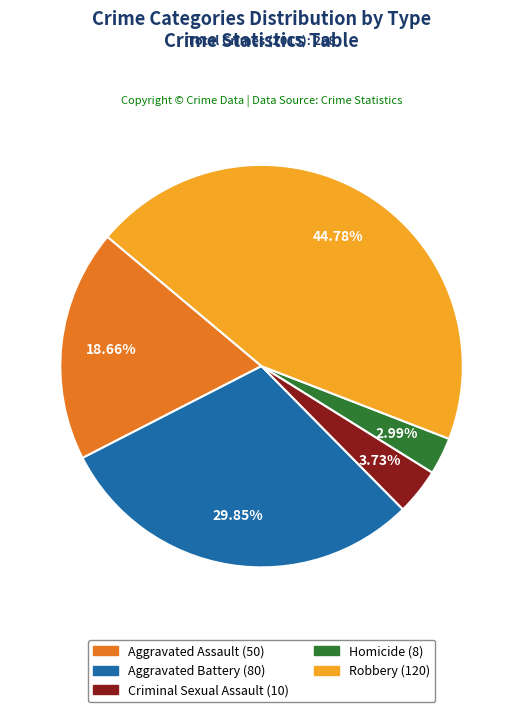

What percentage is the Aggravated Assault slice, to the nearest percent?

19%